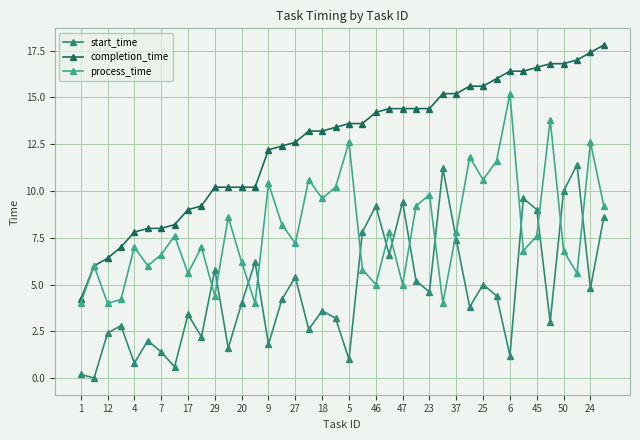

How many values in start_time are above zero?

39